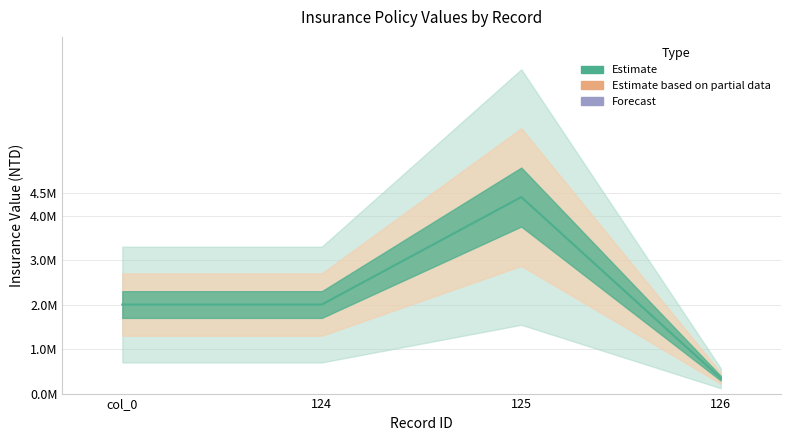

Rank the categories by value from lowest to highest.

126, col_0, 124, 125